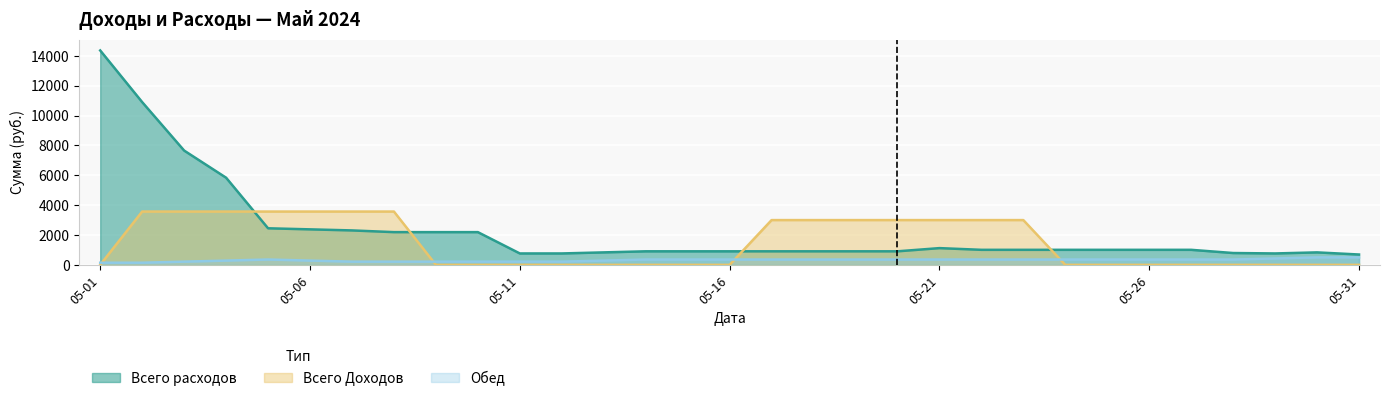

Between 2024-05-02 and 2024-05-07, which series saw the biggest shift?

Всего расходов